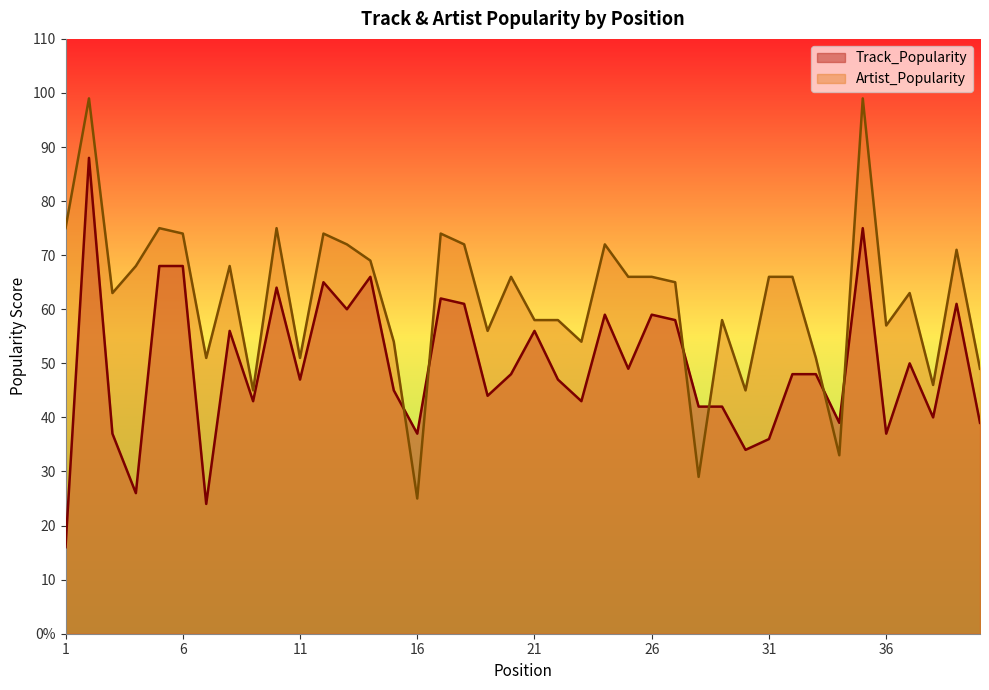

List the series in order of their peak value, highest first.

Artist_Popularity, Track_Popularity